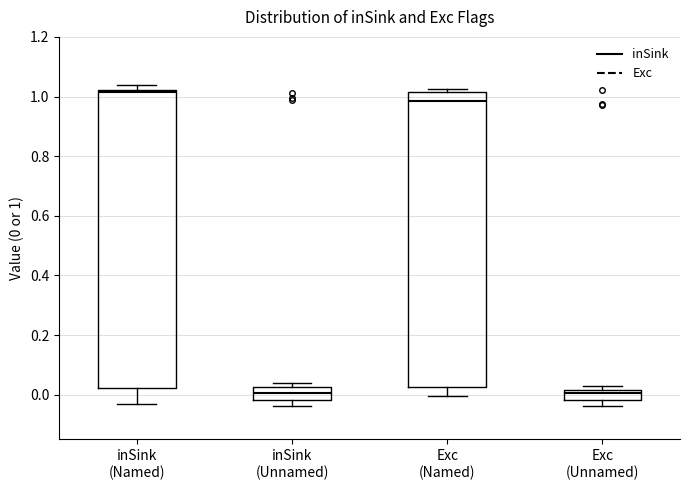

Where does the median line of the box for inSink (Unnamed) sit on the y-axis? The values are not printed on the chart, so give them approximately, as read against the axis.

0.00